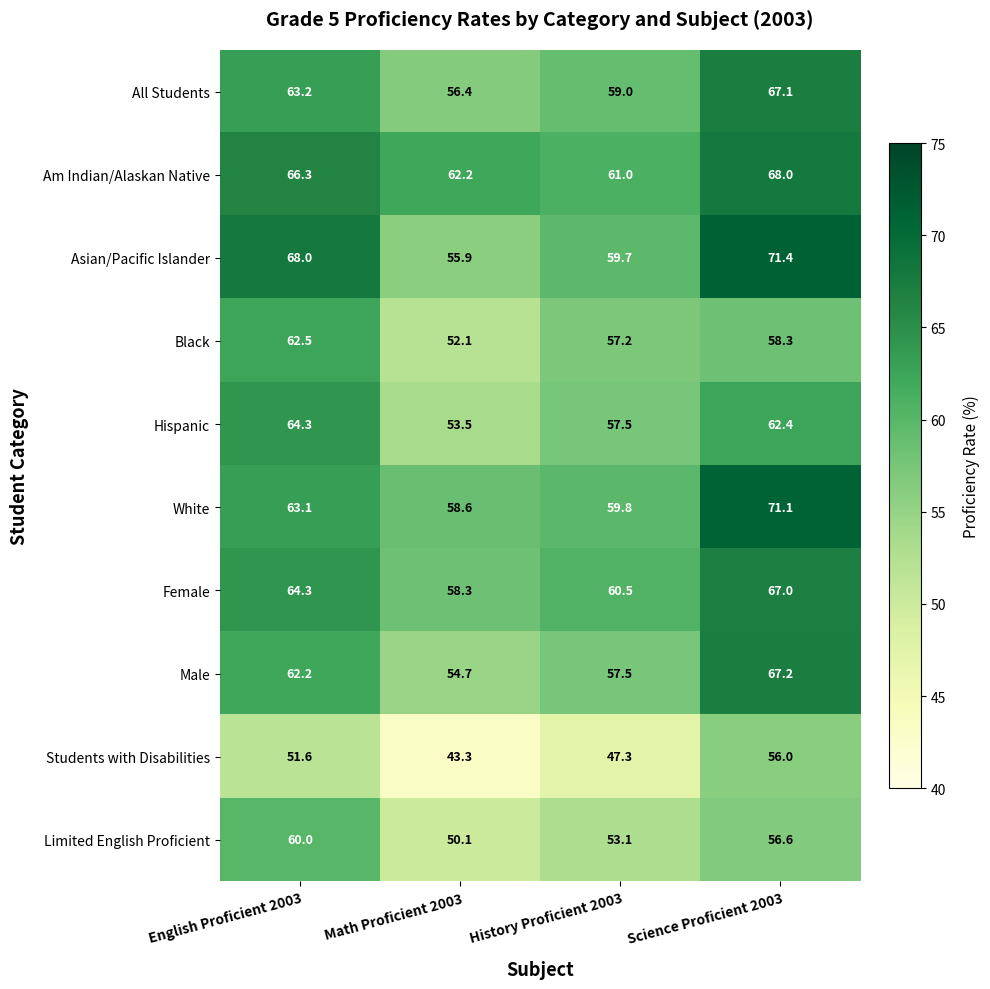

The Female series shows 58.3 at Math Proficient 2003. True or false?

True